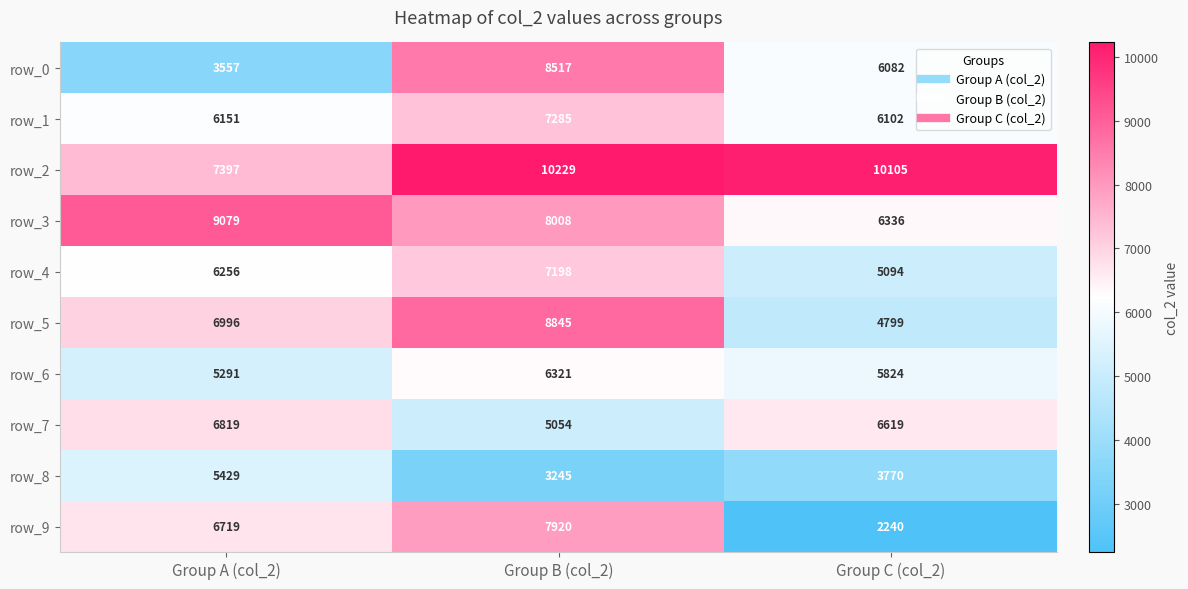

Between Group A (col_2) and Group B (col_2), which series saw the biggest shift?

row_0